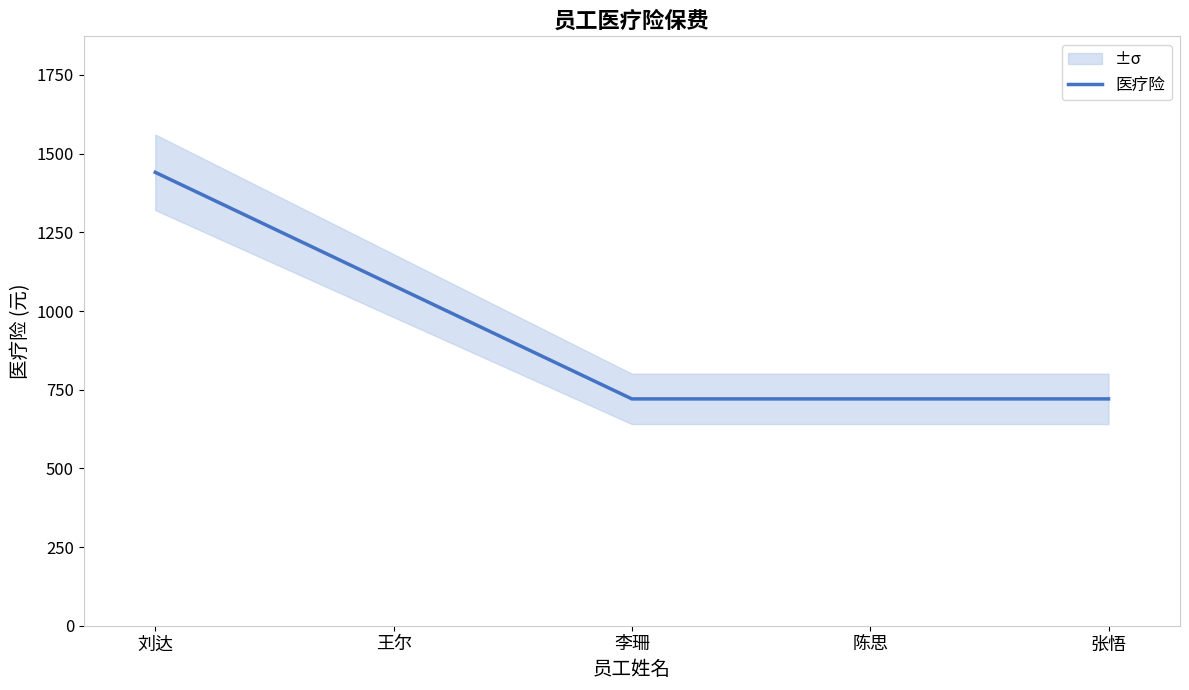

What is the change in value from 刘达 to 陈思?

-720.0